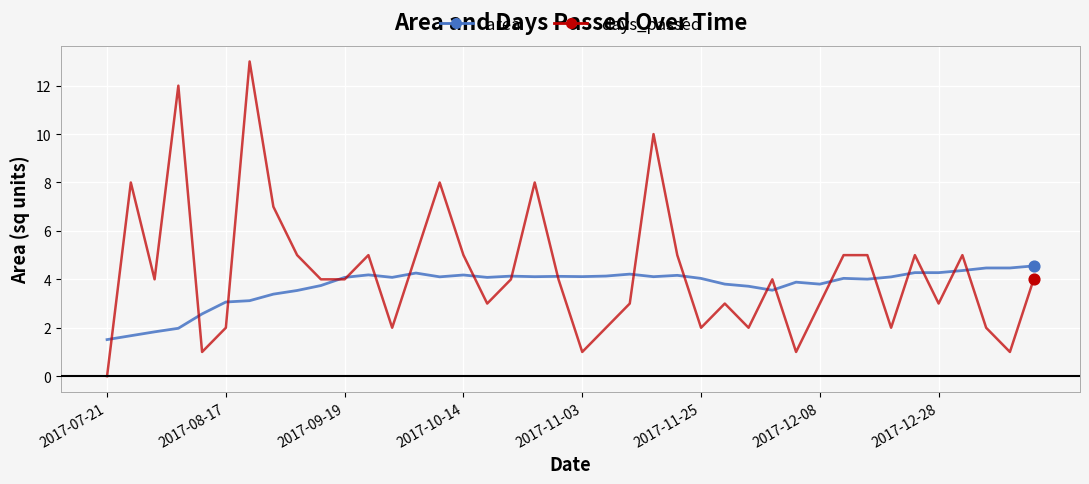

Which series has the widest spread of values?

days_passed